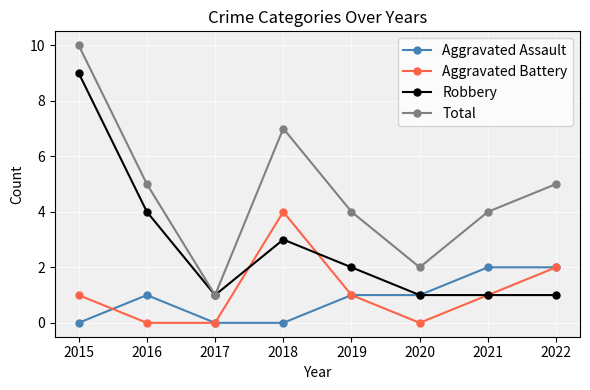

What is the spread (max minus min) of values at 2020?

2